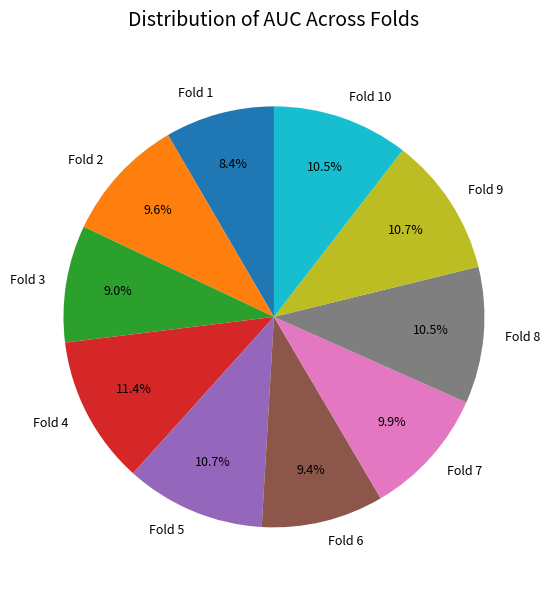

Combined, what portion of the pie is Fold 3 and Fold 8?

19.5%